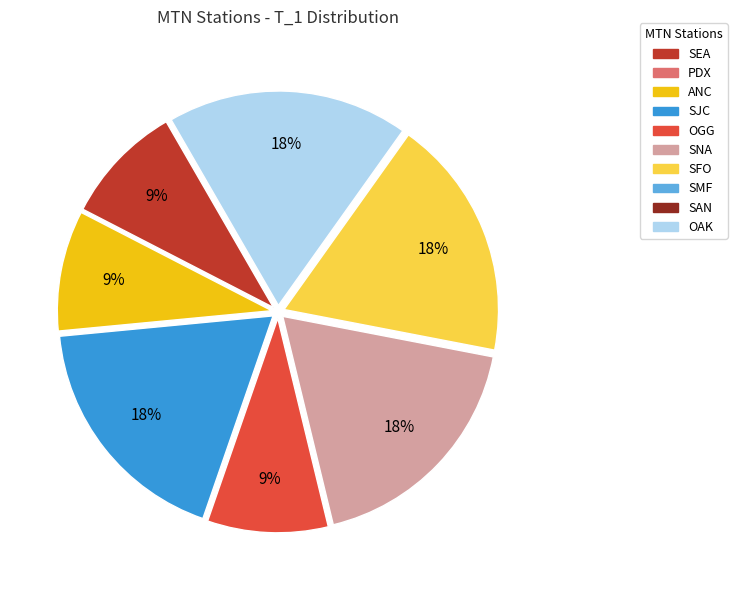

Combined, do ANC and SNA account for over 50%?

No